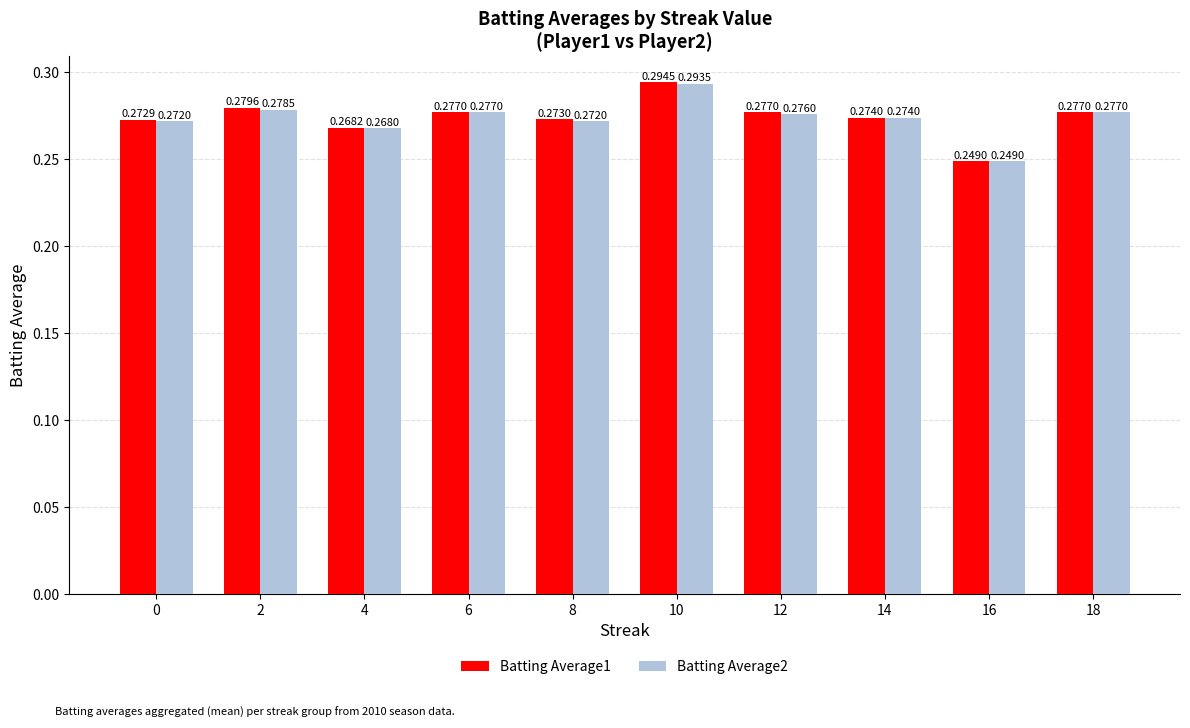

How many groups of bars are there?

10